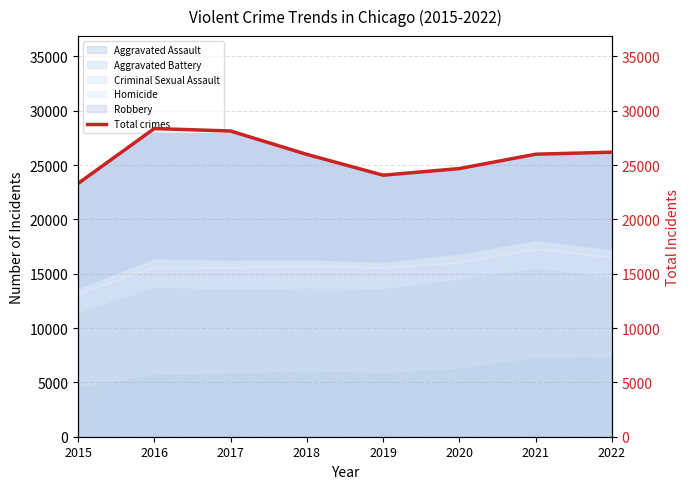

How many interior local valleys (lower than both neighbors) does the data have?

1